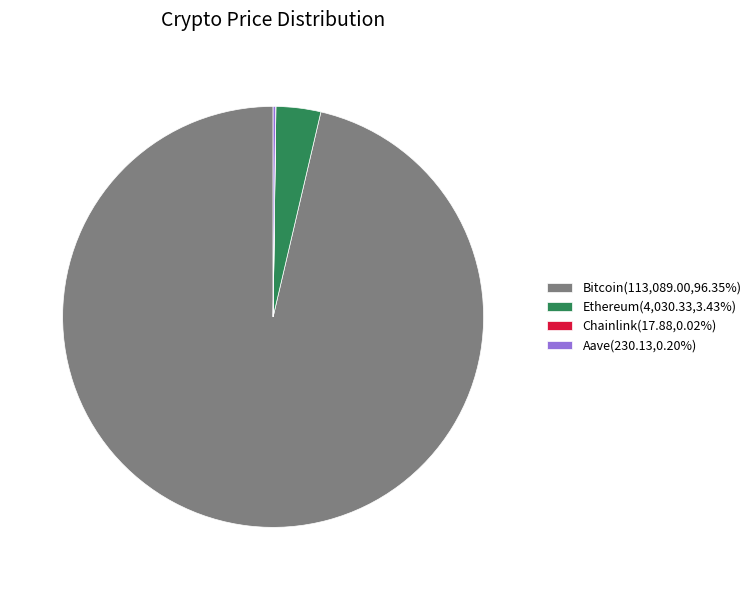

Which category has the biggest portion of the pie?

Bitcoin